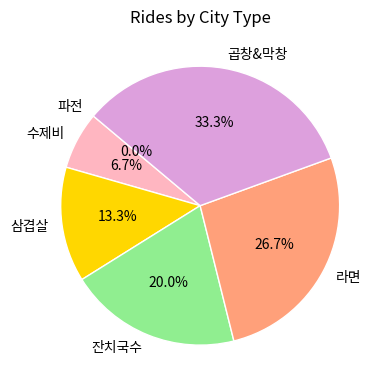

What is the smallest slice in the pie chart?

파전